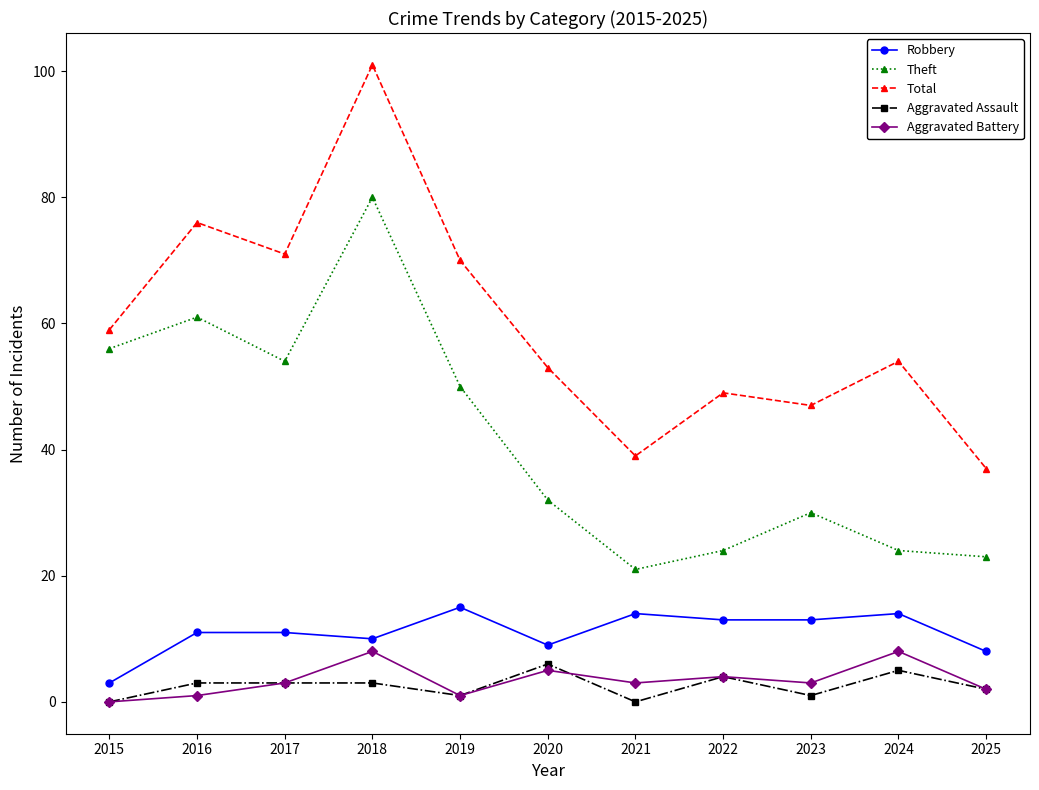

Reading right to left, extract all data points from this chart.

Robbery: 2025=8	2024=14	2023=13	2022=13	2021=14	2020=9	2019=15	2018=10	2017=11	2016=11	2015=3
Theft: 2025=23	2024=24	2023=30	2022=24	2021=21	2020=32	2019=50	2018=80	2017=54	2016=61	2015=56
Total: 2025=37	2024=54	2023=47	2022=49	2021=39	2020=53	2019=70	2018=101	2017=71	2016=76	2015=59
Aggravated Assault: 2025=2	2024=5	2023=1	2022=4	2021=0	2020=6	2019=1	2018=3	2017=3	2016=3	2015=0
Aggravated Battery: 2025=2	2024=8	2023=3	2022=4	2021=3	2020=5	2019=1	2018=8	2017=3	2016=1	2015=0